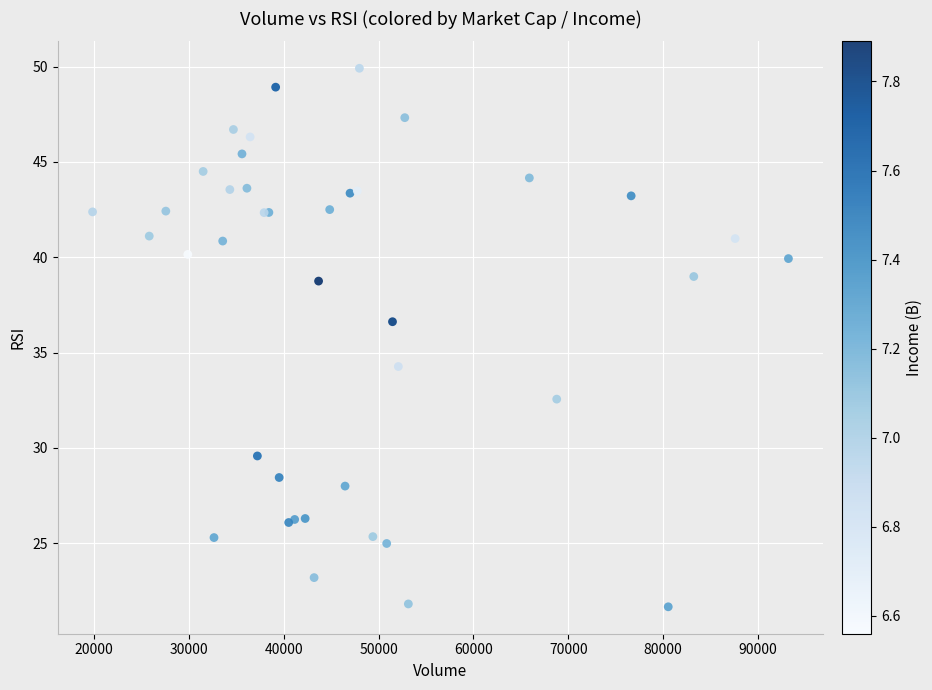

What Y value in the scatter plot is closest to 35?

34.3